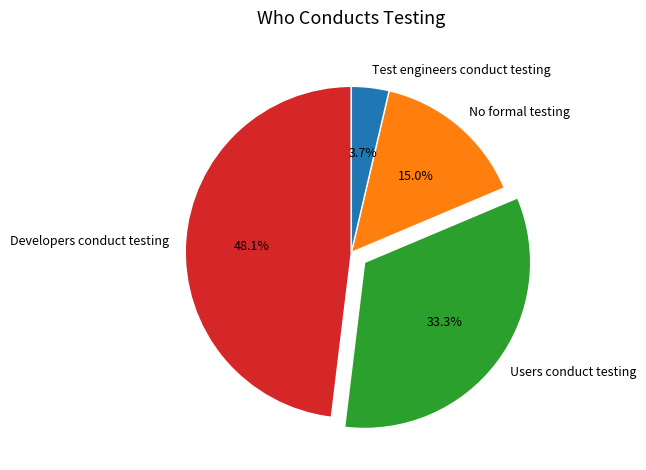

How many slices are in this pie chart?

4